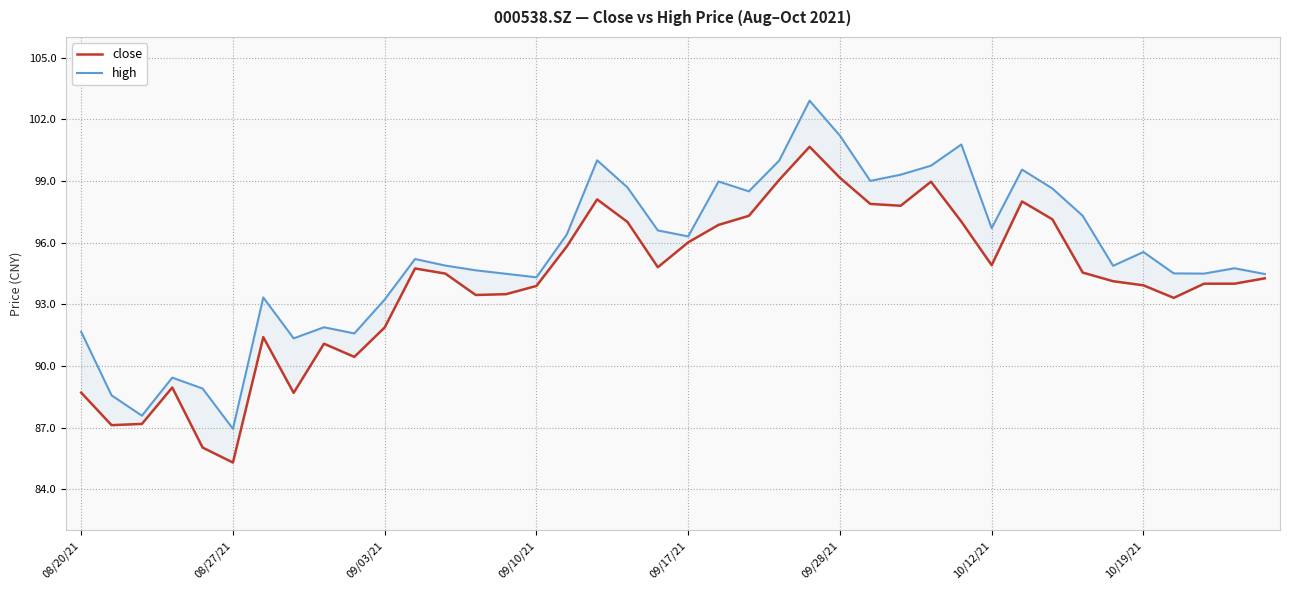

The close series shows 52.6 at 14. True or false?

False